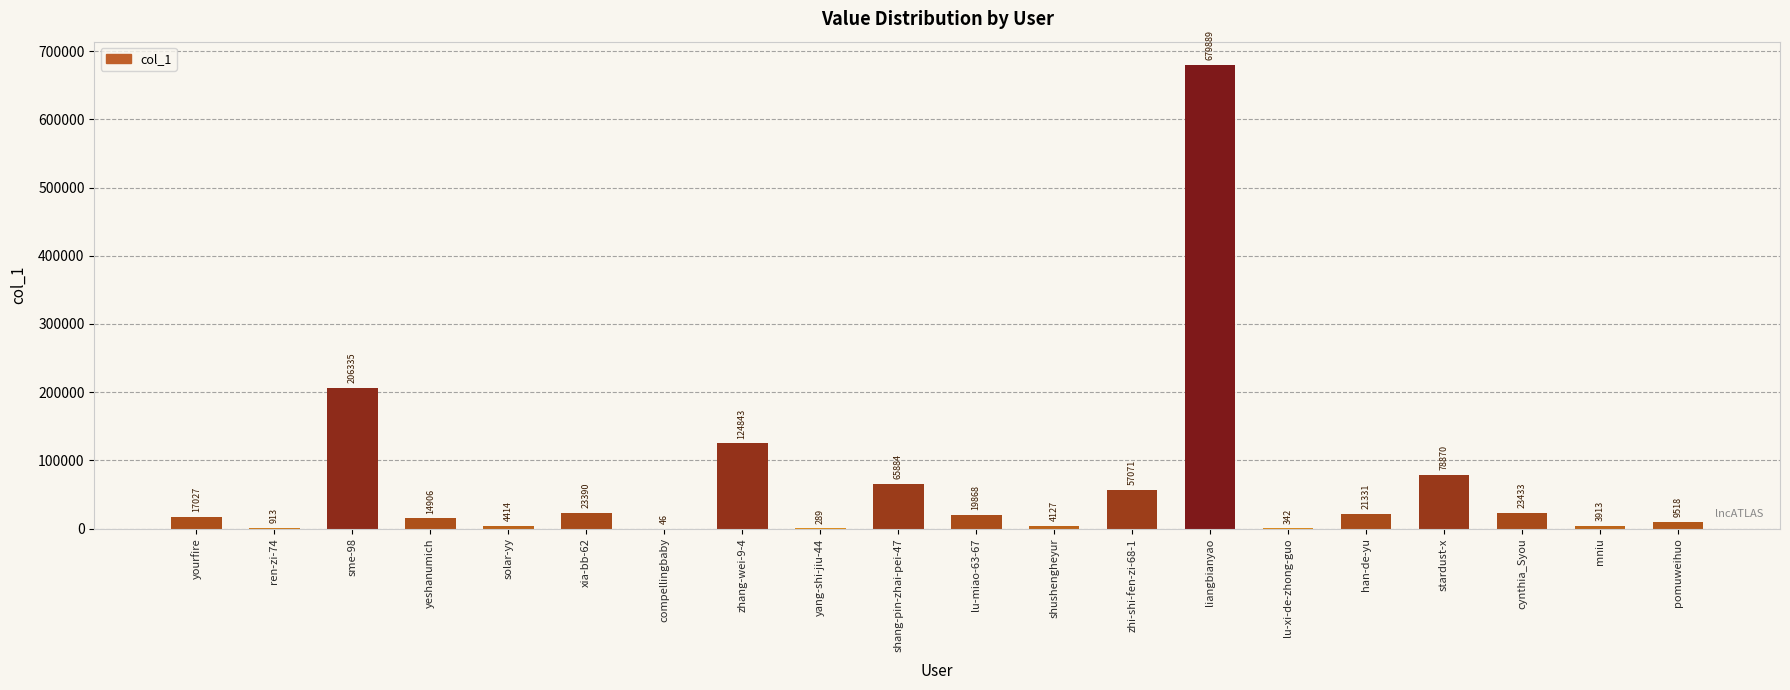

How many categories are shown in the chart?

20